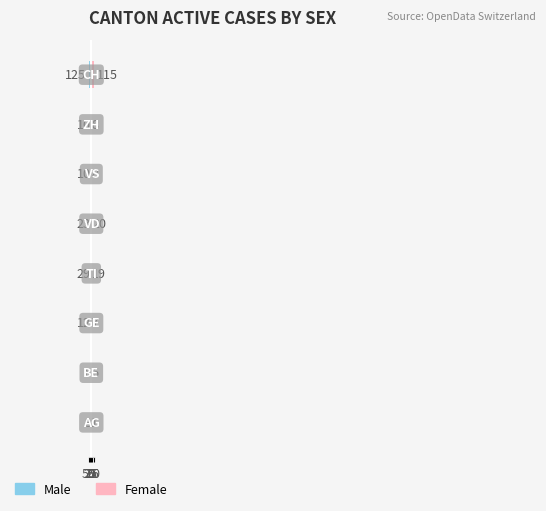

What value does the Female series have at 25?

19.0